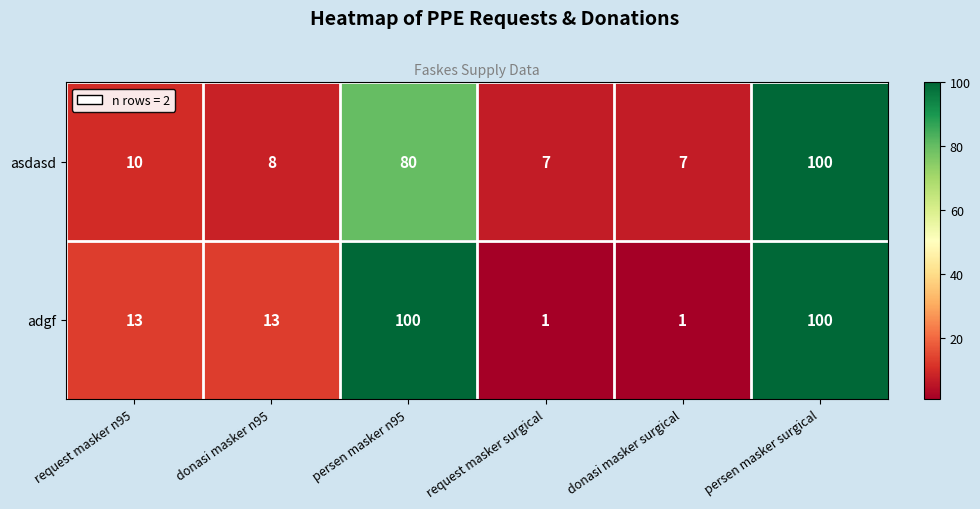

How many categories are shown in the chart?

6